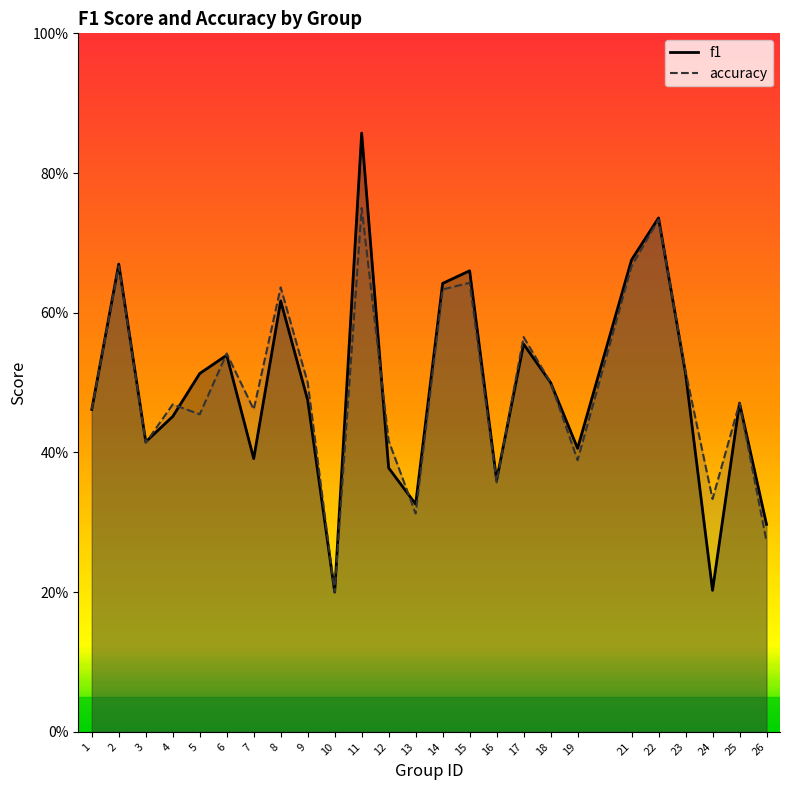

At which category does accuracy reach its first local valley?

3